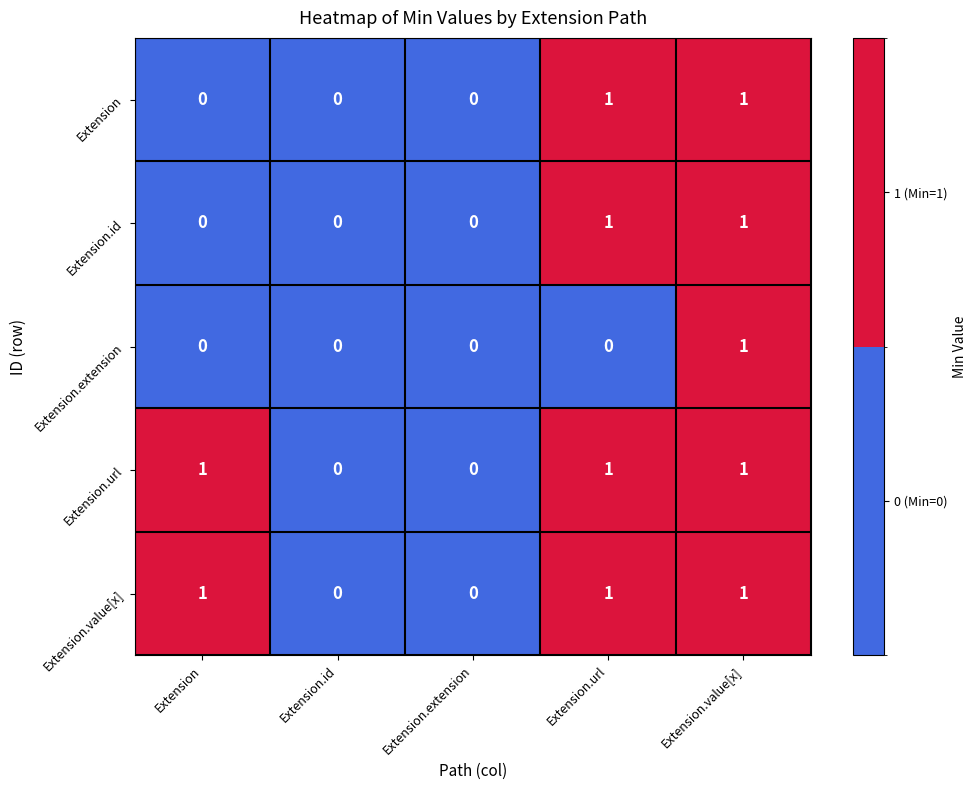

True or false: Extension.extension has a value of 0 at Extension.id.

True